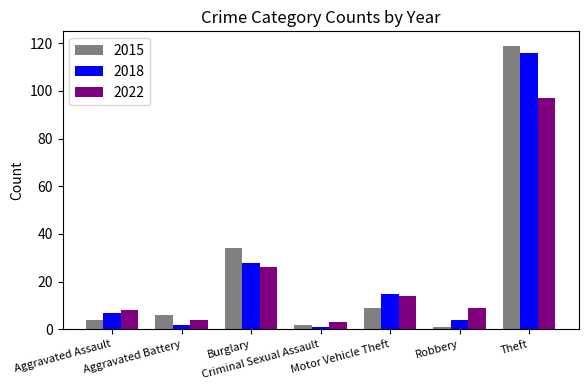

What is the maximum value for 2015?

119